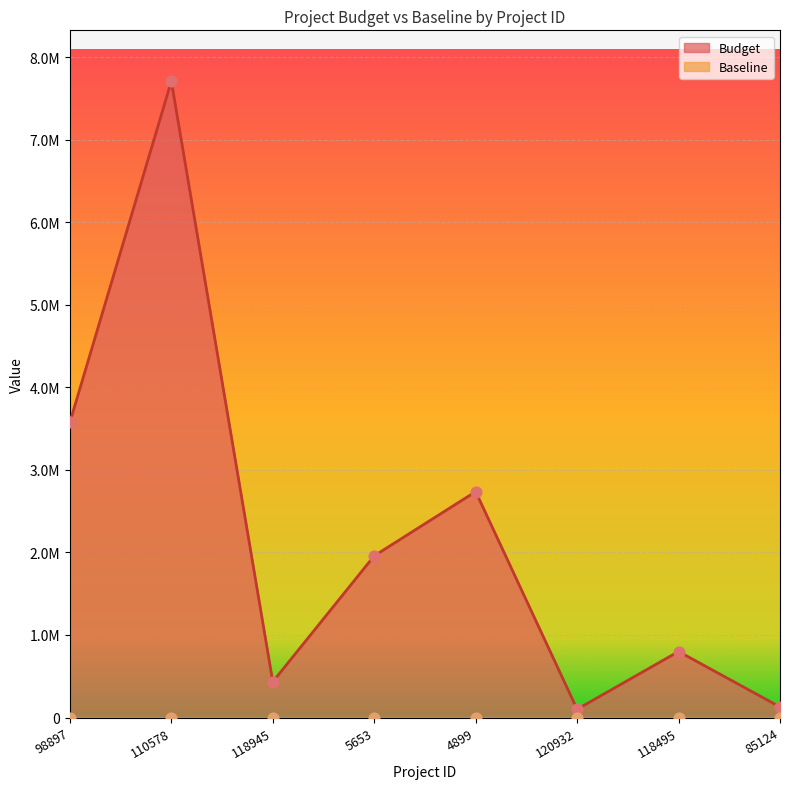

What is the change in value from 120932 to 85124?

+28000